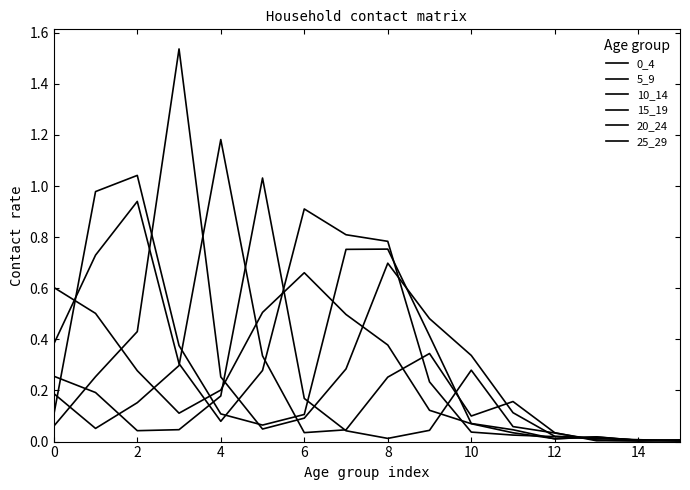

What is the greatest value displayed?

1.5